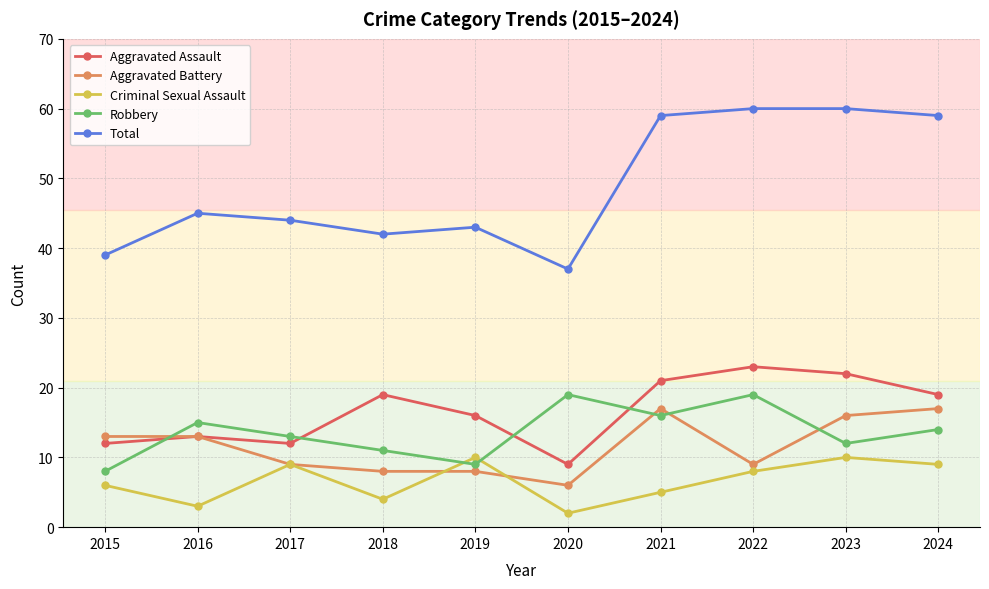

What are all the series names shown in the legend?

Aggravated Assault, Aggravated Battery, Criminal Sexual Assault, Robbery, Total